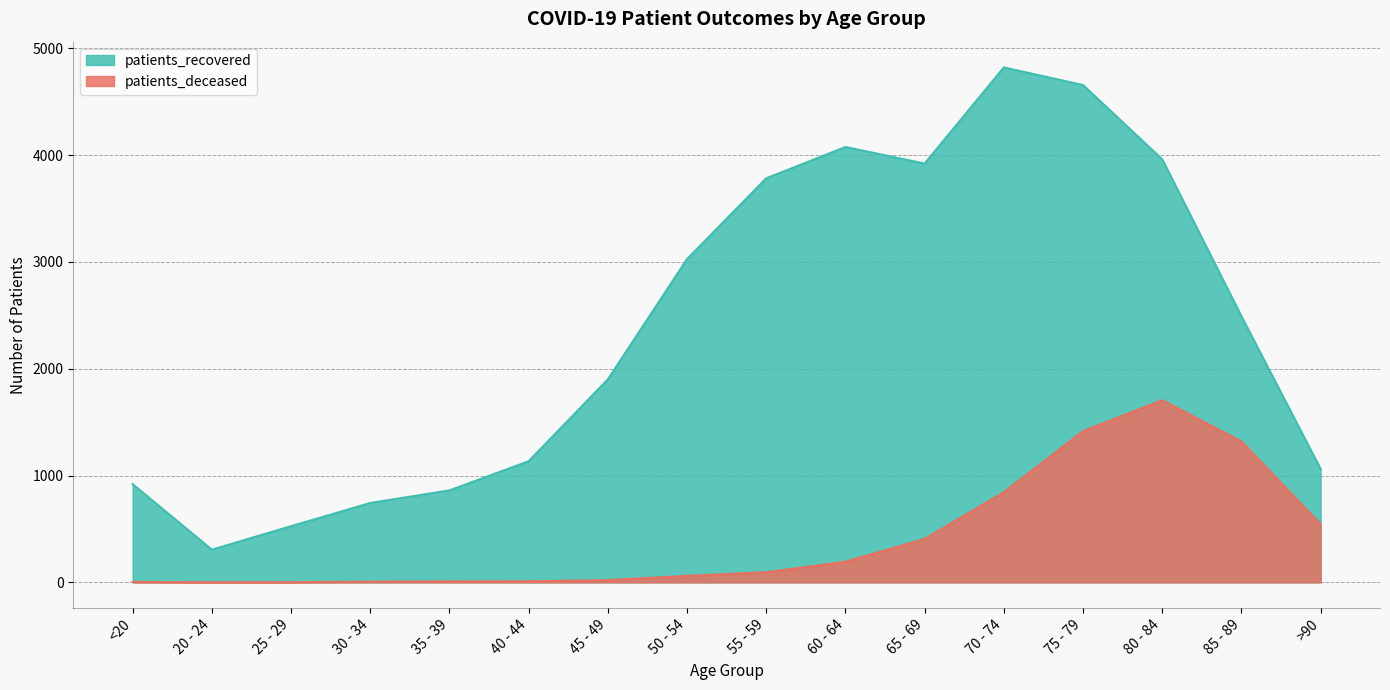

True or false: patients_deceased has a value of 6 at 40 - 44.

False